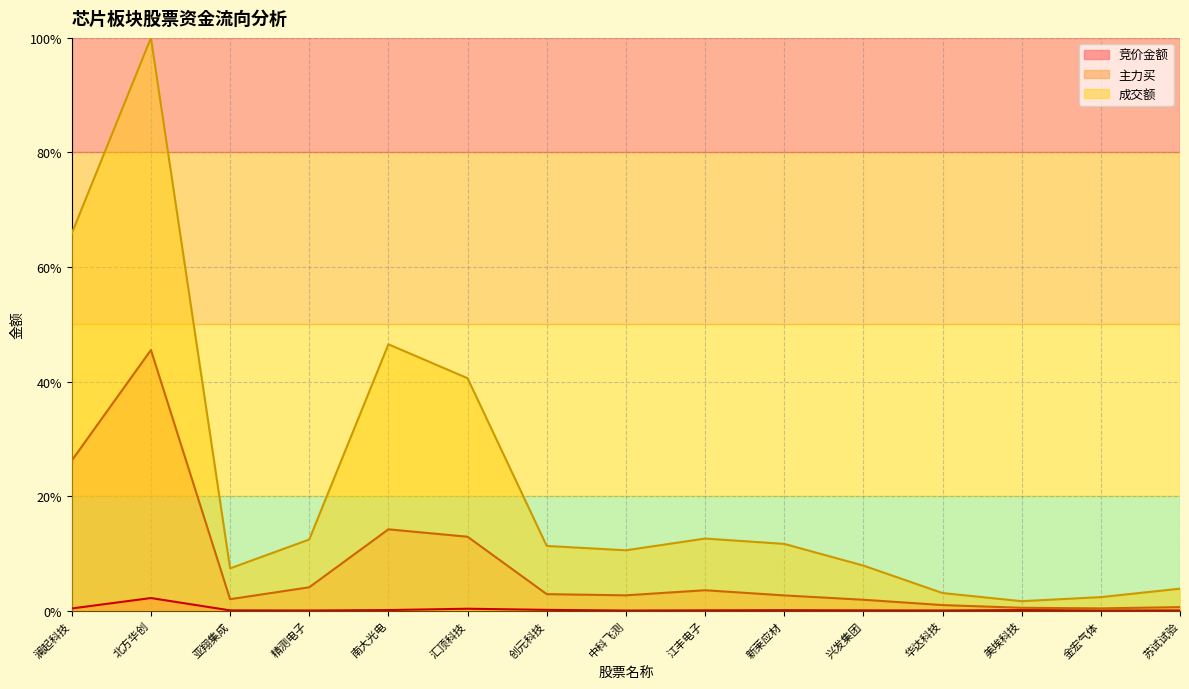

What is the total value across all series at 南大光电?

0.6